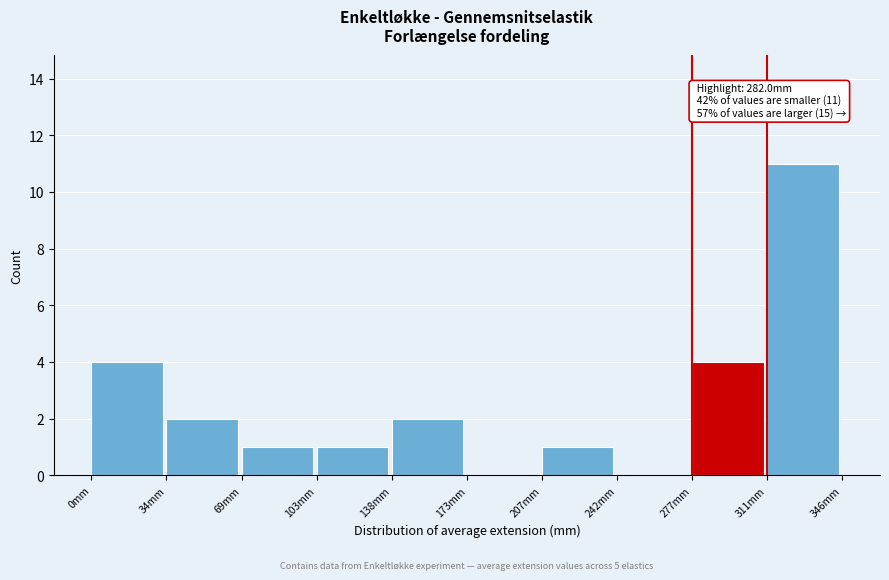

Which range on the x-axis has the tallest bar?

310 to 345